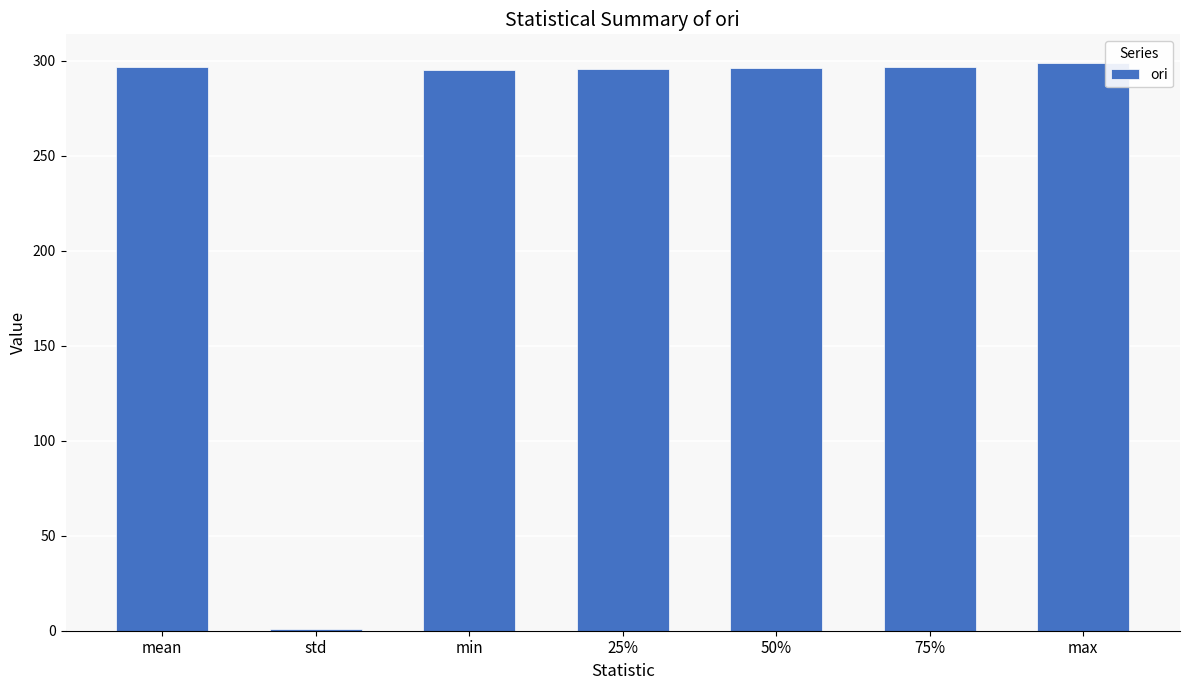

What is the sum of all values?

1780.1